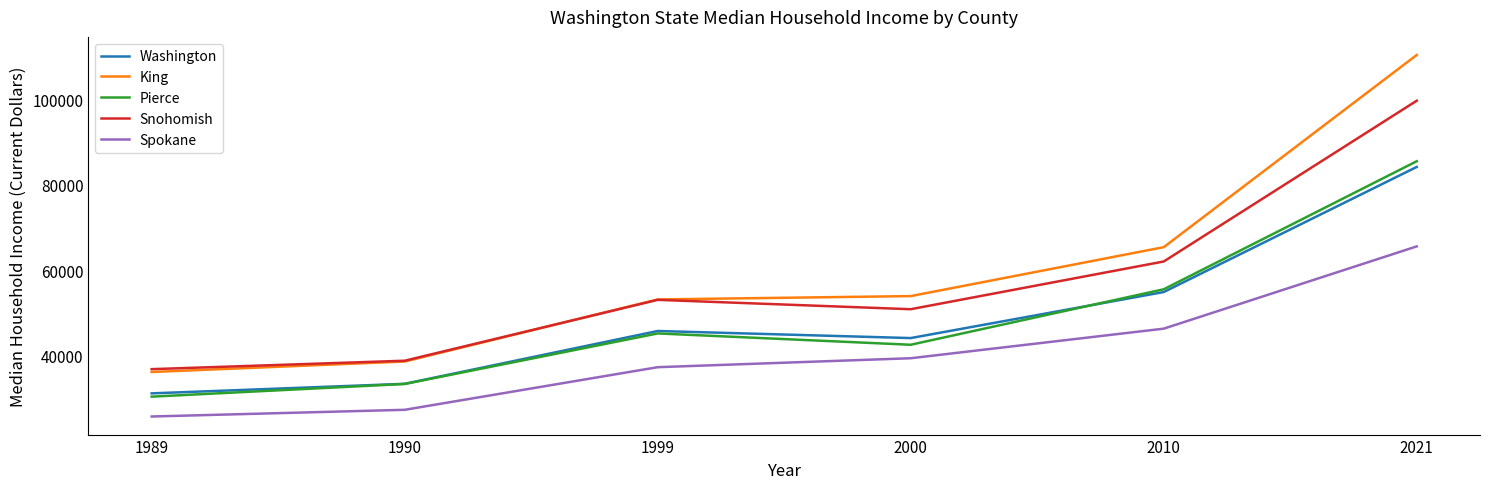

True or false: Snohomish and Pierce intersect in this chart.

False